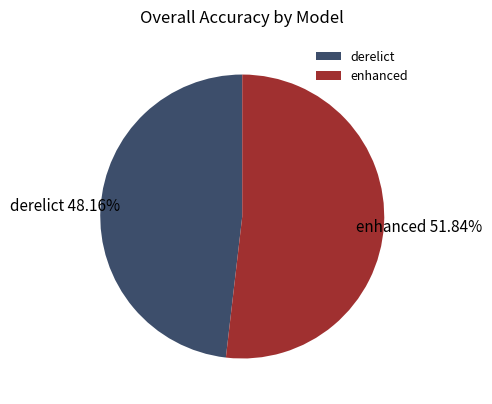

Is it true that derelict is 48% of the pie?

True